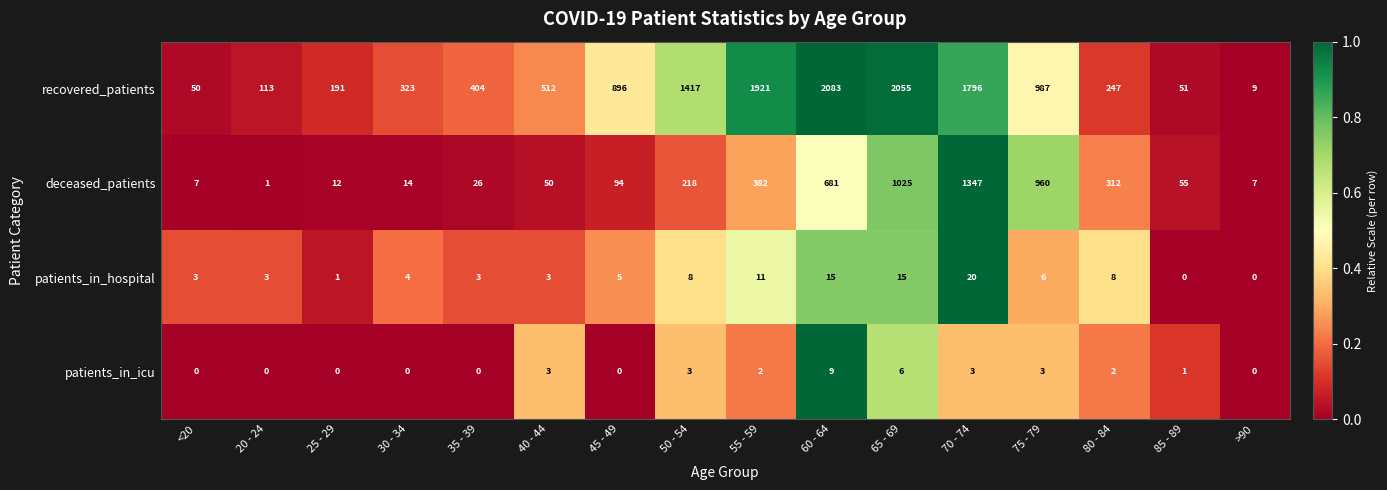

What is the difference between the maximum and minimum values in the deceased_patients series?

1346